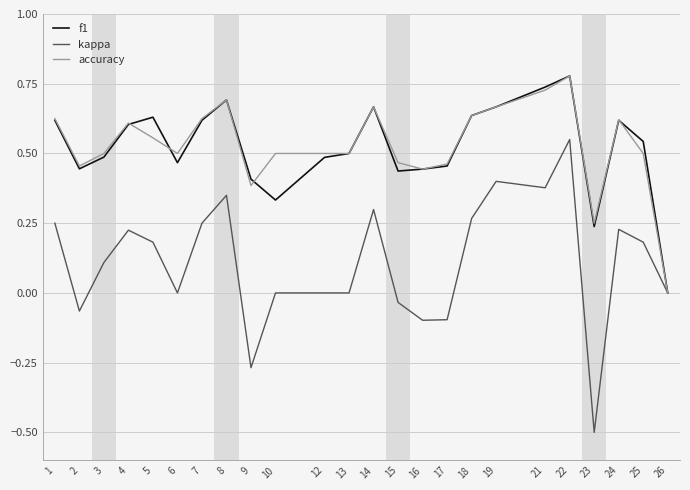

The kappa series shows 0.4 at 21. True or false?

True